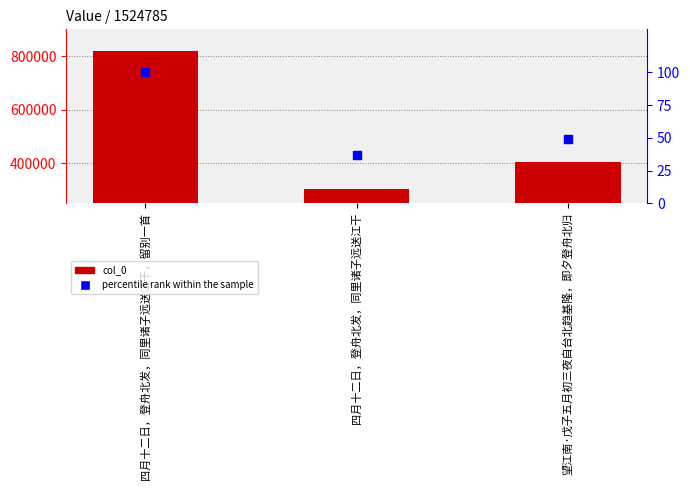

What is the label of the 1st bar from the right?

望江南·戊子五月初三夜自台北趋基隆，即夕登舟北归